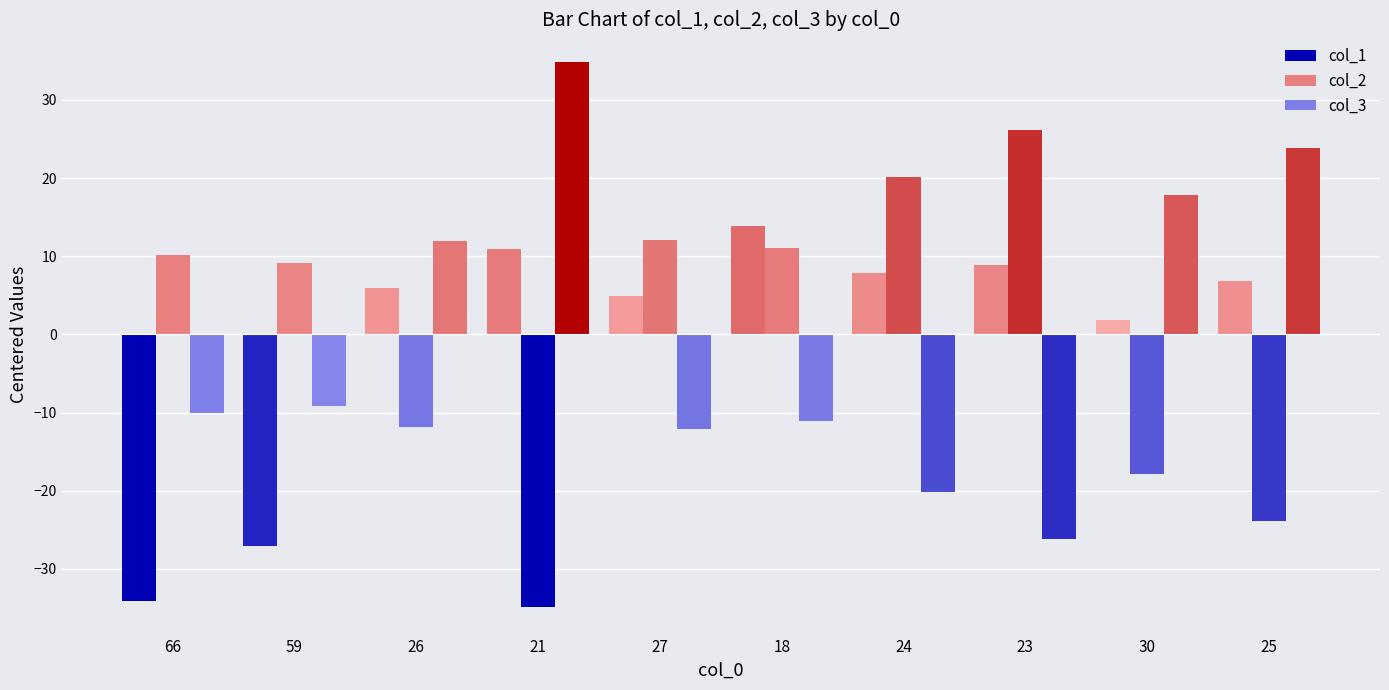

Reading right to left, list all the values displayed in this chart.

col_1: 25=6.9	30=1.9	23=8.9	24=7.9	18=13.9	27=4.9	21=10.9	26=5.9	59=-27.1	66=-34.1
col_2: 25=-23.9	30=-17.9	23=26.1	24=20.1	18=11.1	27=12.1	21=-34.9	26=-11.9	59=9.1	66=10.1
col_3: 25=23.9	30=17.9	23=-26.1	24=-20.1	18=-11.1	27=-12.1	21=34.9	26=11.9	59=-9.1	66=-10.1